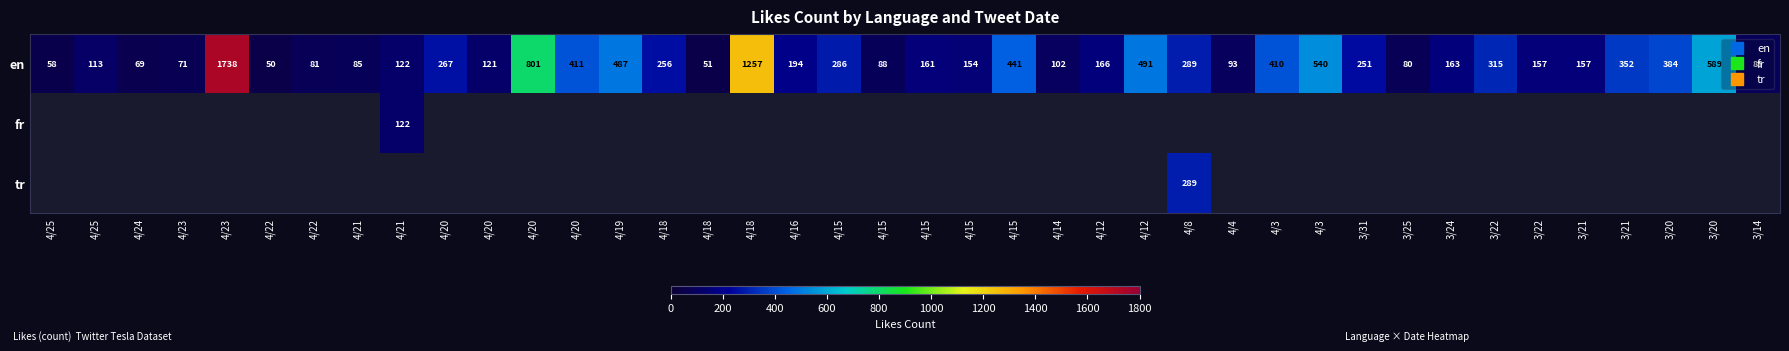

At which category does the chart reach its minimum across all series?

4/22